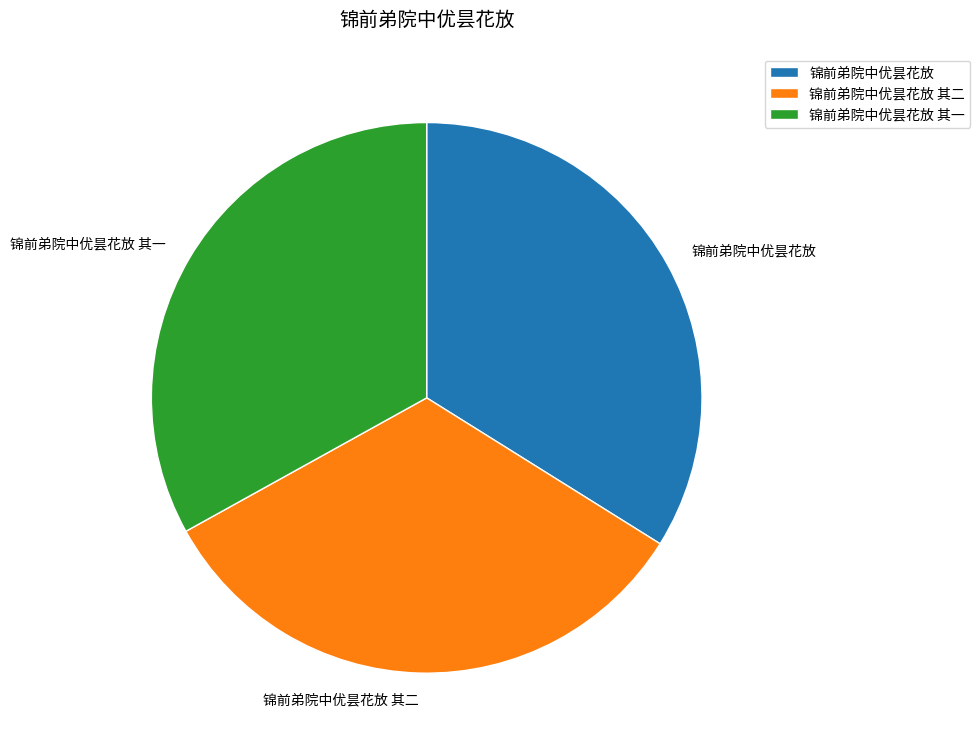

Is it true that 锦前弟院中优昙花放 其二 is 42% of the pie?

False